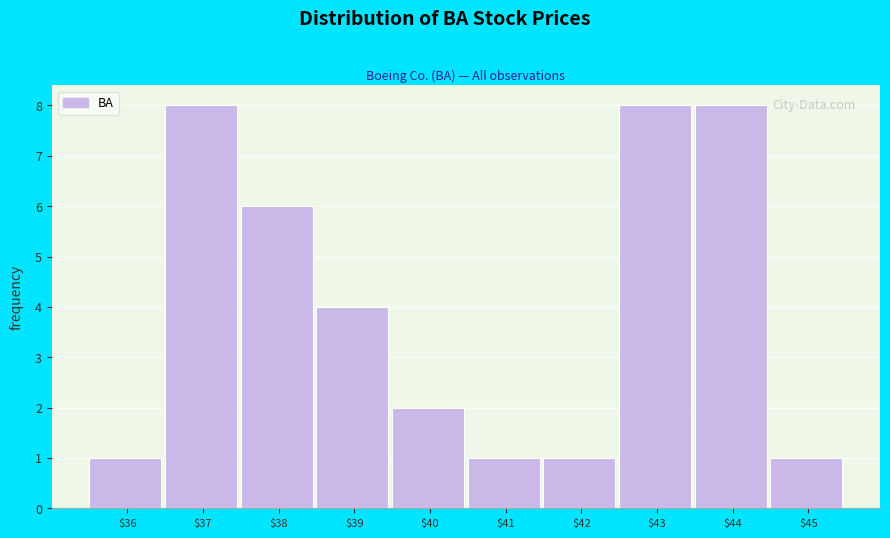

Reading left to right, what are all the values shown in this chart?

1	8	6	4	2	1	1	8	8	1